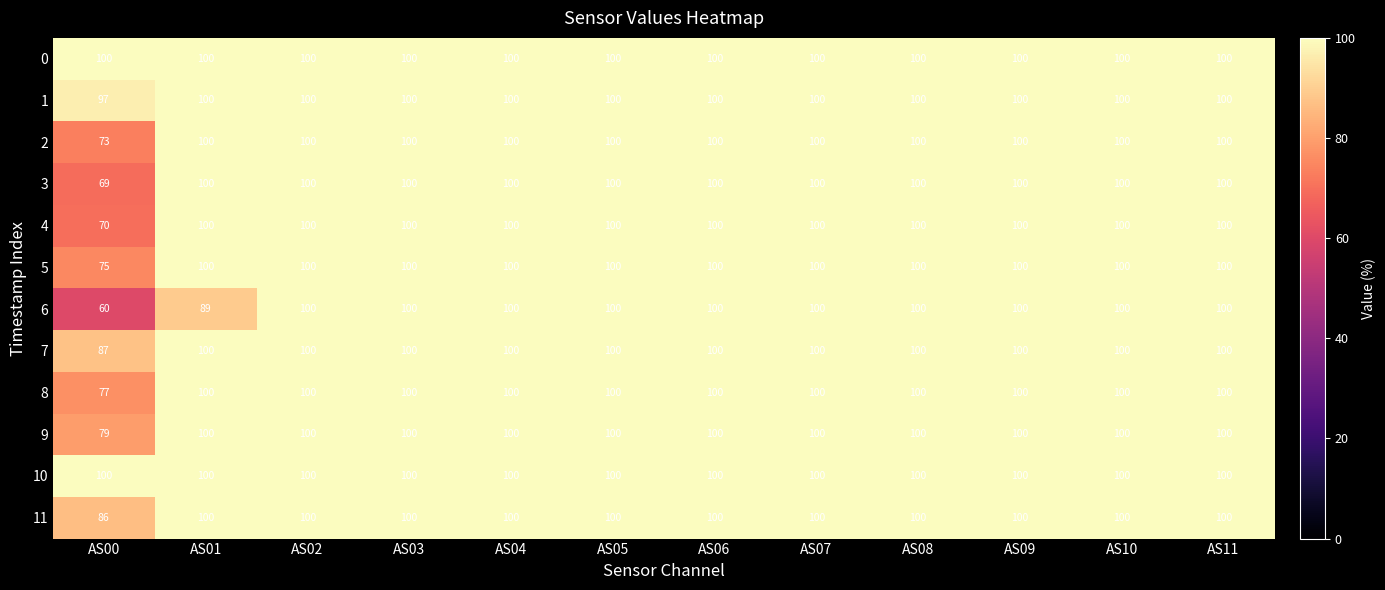

Is the value of 9 at AS11 greater than the value of 3 at AS00?

Yes